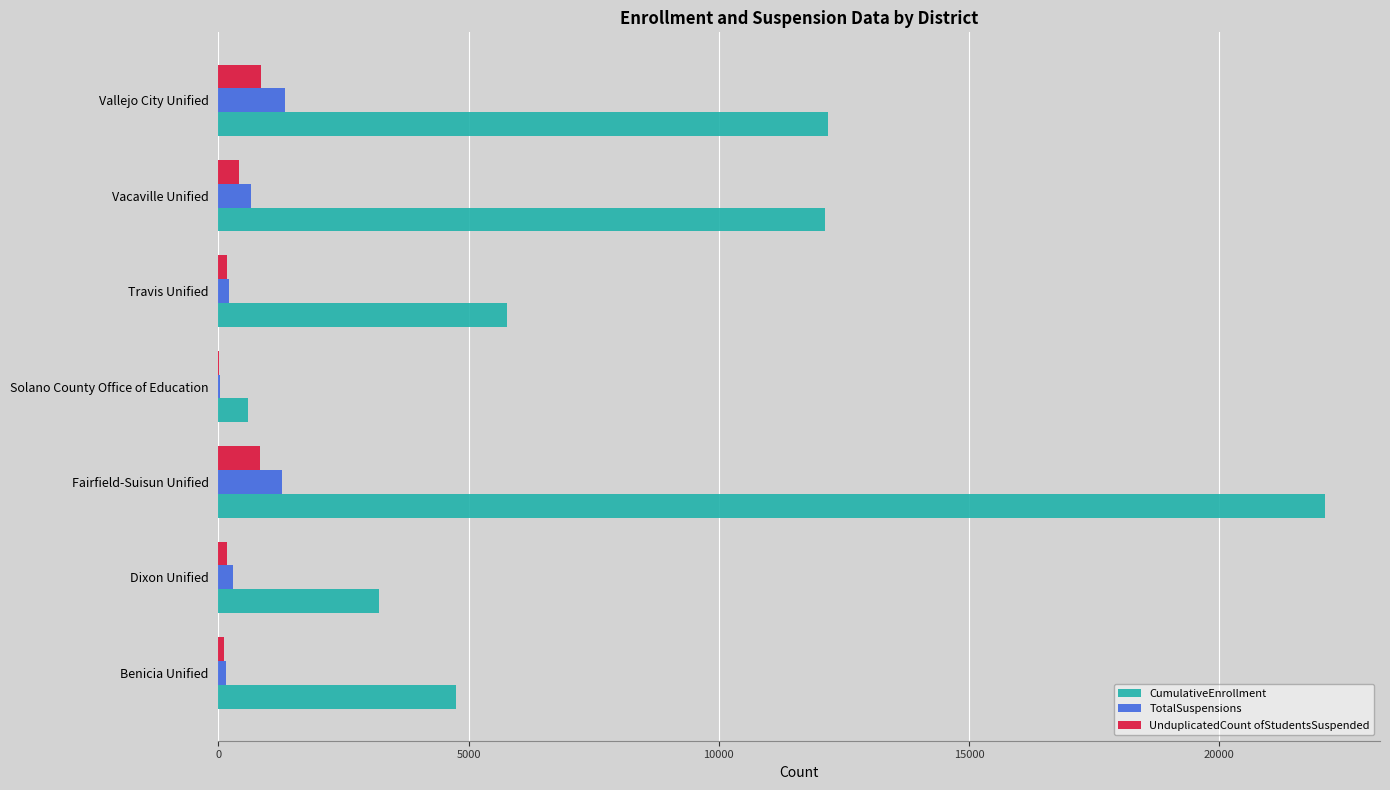

What is the maximum value for TotalSuspensions?

1340